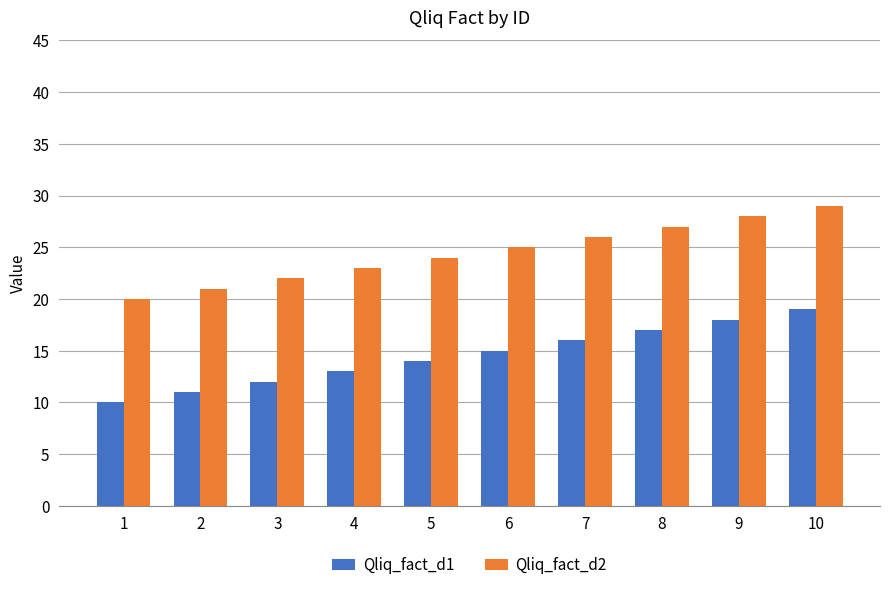

At which label is Qliq_fact_d2 closest to 24?

5